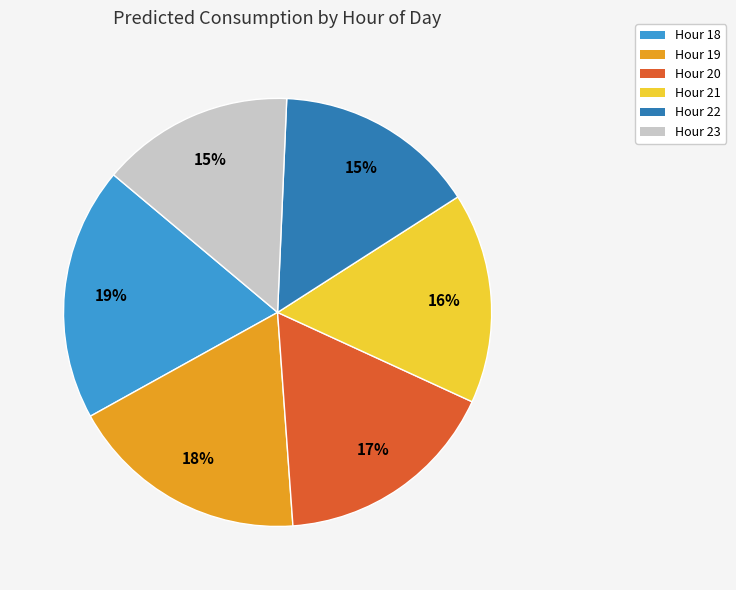

Does any single category account for the majority?

No